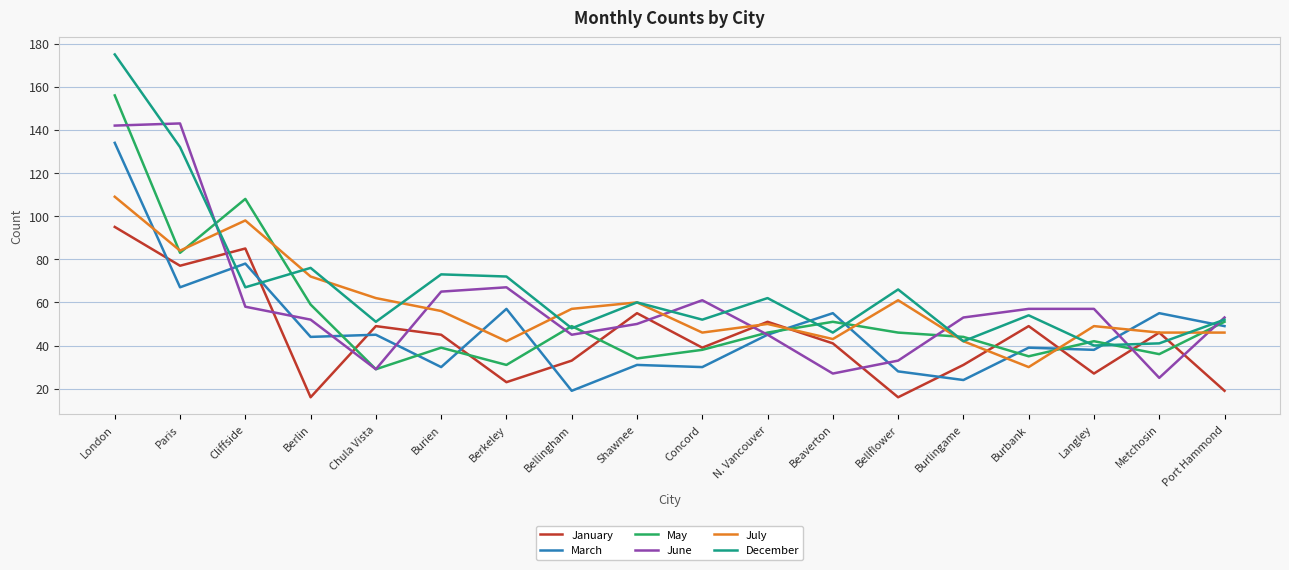

At how many categories does at least one series exceed 104?

3